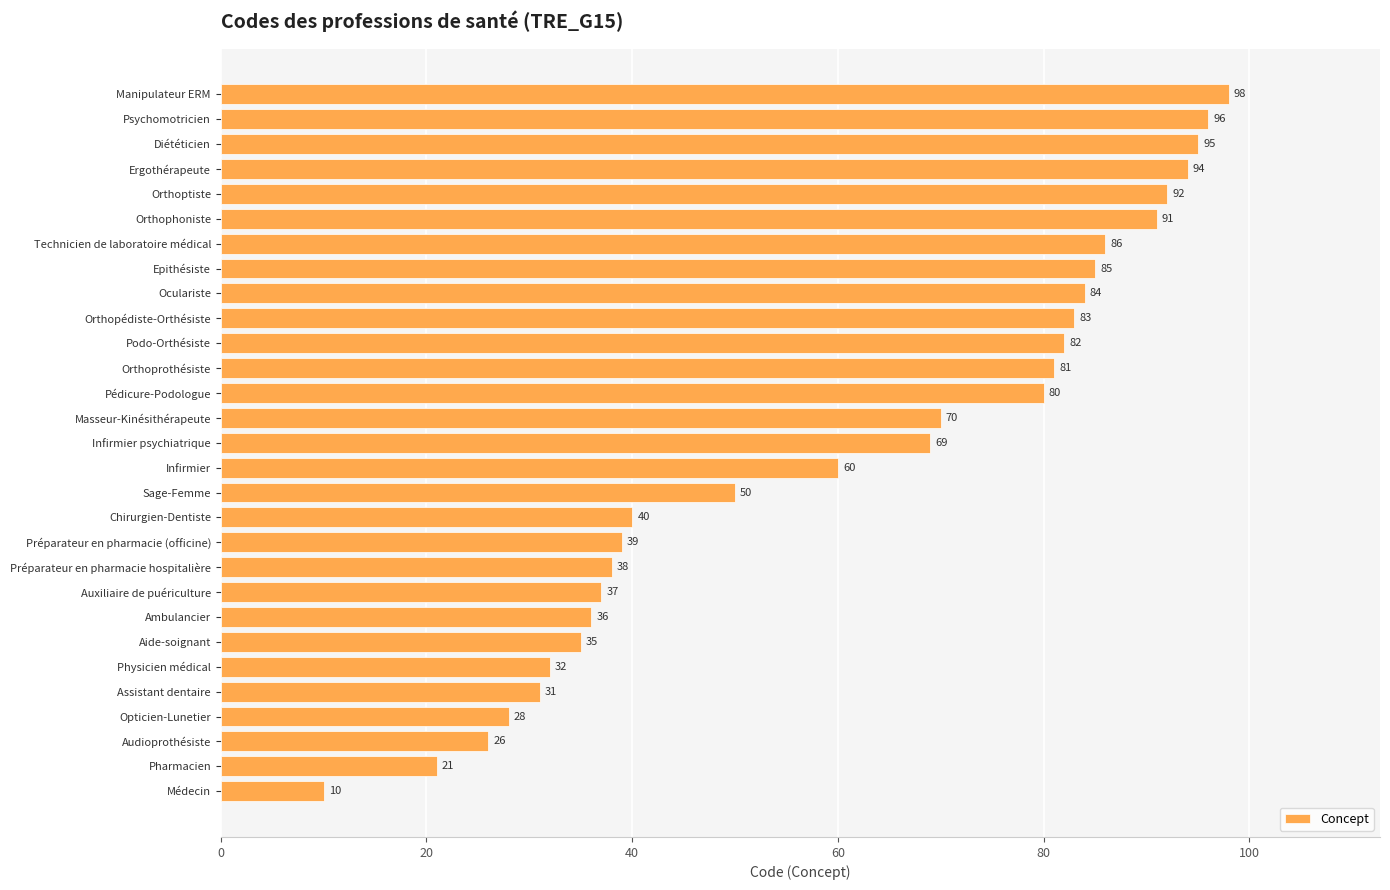

What is the greatest value displayed?

98